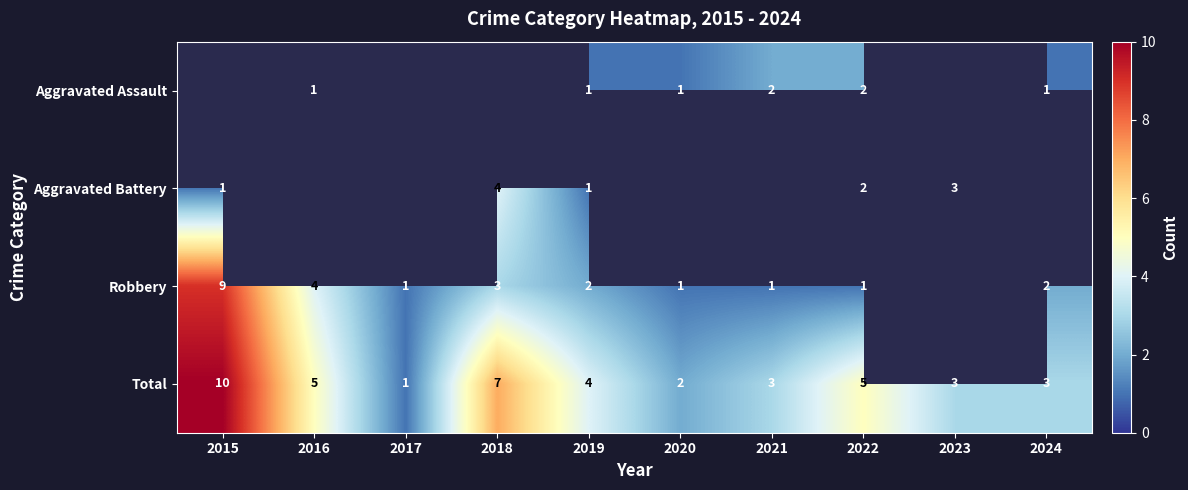

The value of Robbery at 2022 is 1. True or false?

True